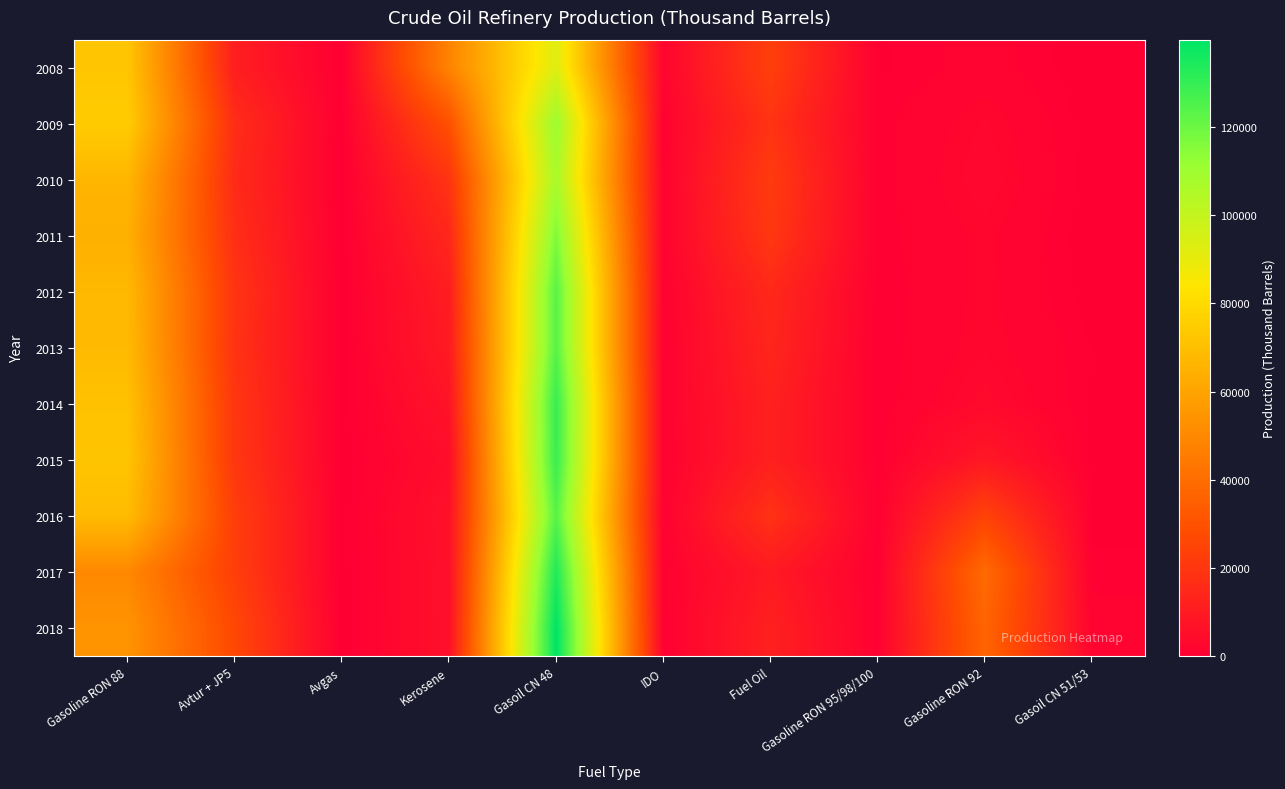

Rank the series by their maximum value, from lowest to highest.

2008, 2010, 2009, 2011, 2012, 2013, 2016, 2015, 2014, 2017, 2018